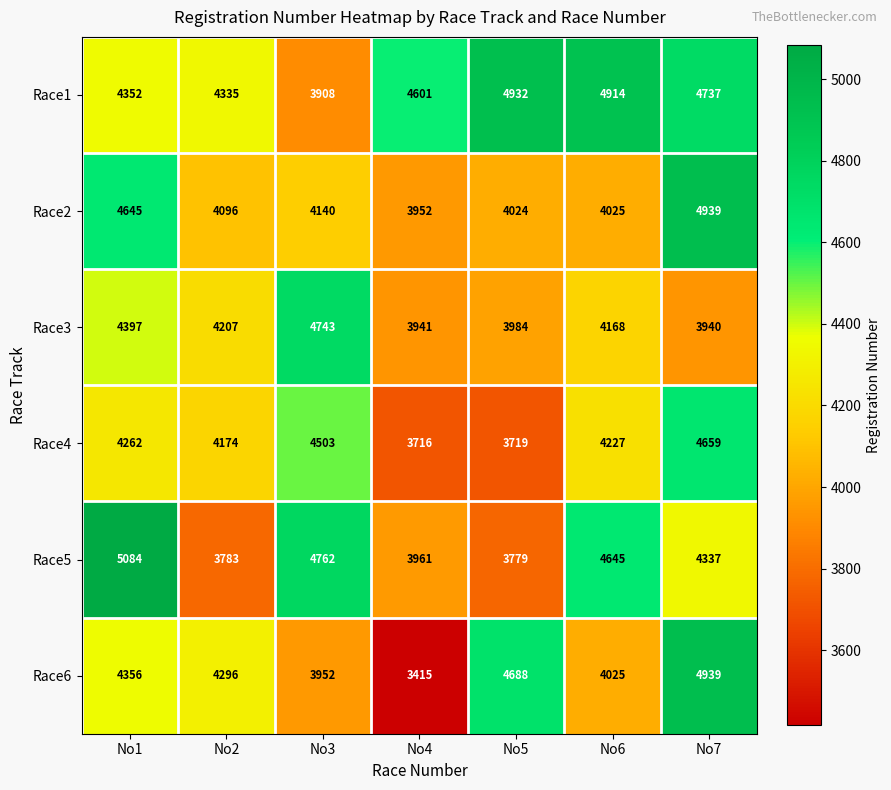

What is the spread (max minus min) of values at No6?

889